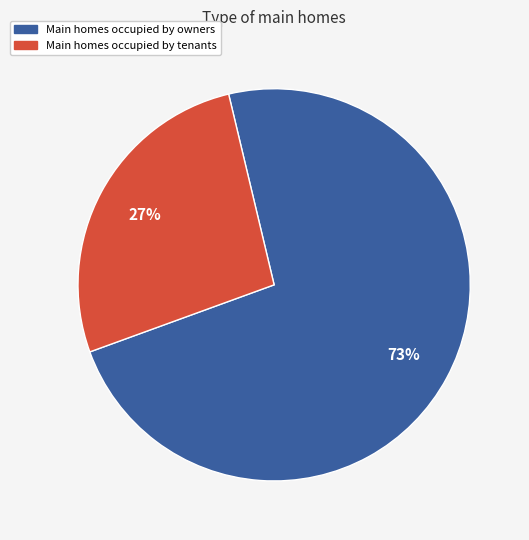

How many segments does this pie chart have?

2